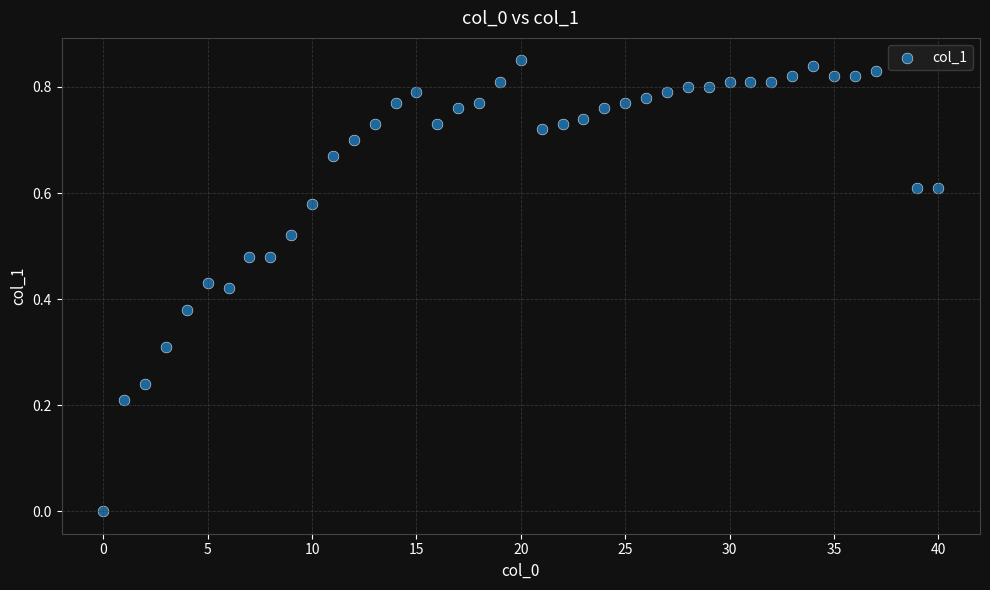

What is the range of X values (max minus min)?

40.0